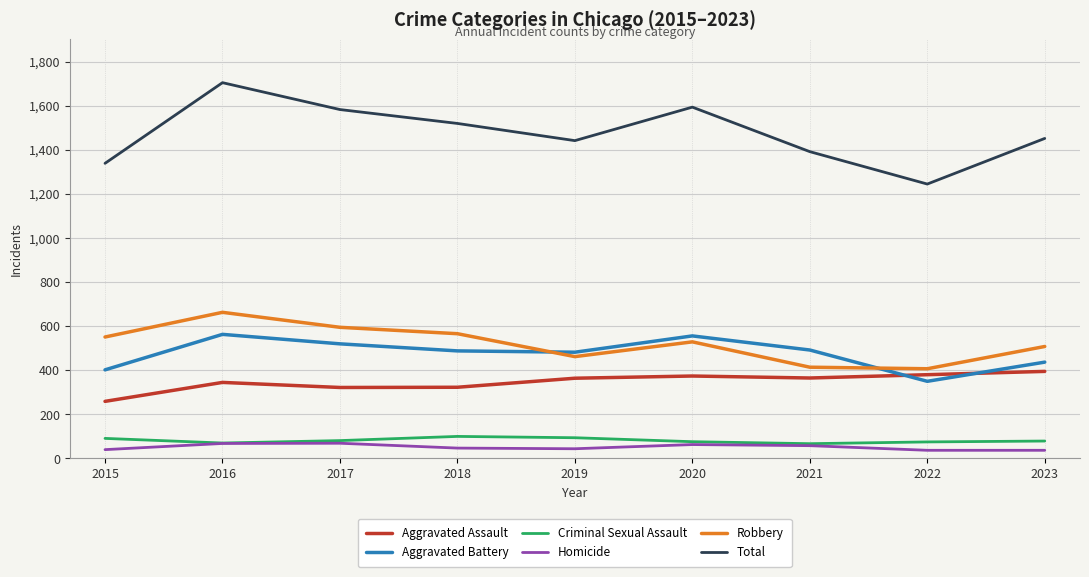

What is the sum of all Homicide values?

454